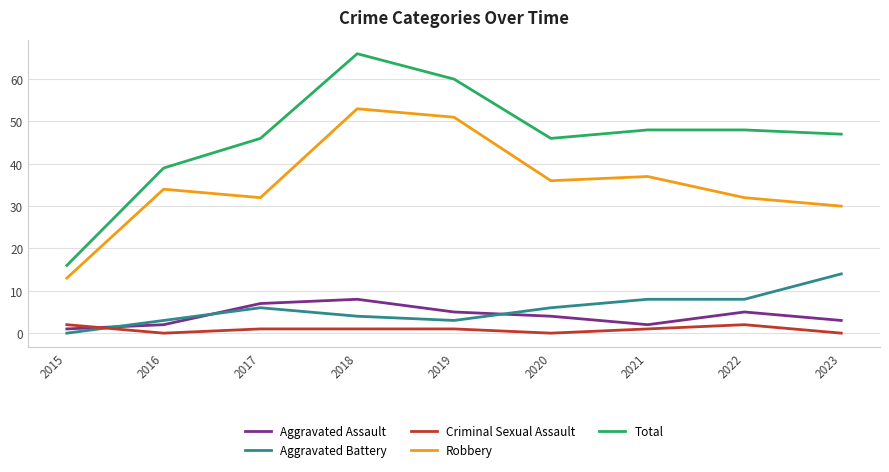

What is the difference between the highest and lowest values at 2022?

46